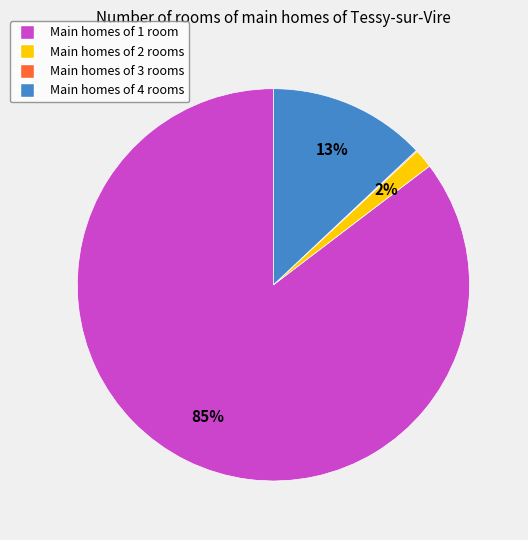

Is there any slice that represents more than half of the pie?

Yes